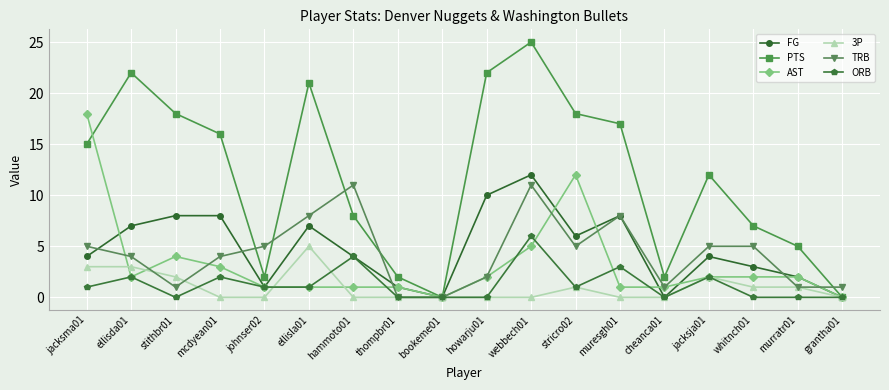

Reading left to right, what are all the values shown in this chart?

FG: 4	7	8	8	1	7	4	1	0	10	12	6	8	0	4	3	2	0
PTS: 15	22	18	16	2	21	8	2	0	22	25	18	17	2	12	7	5	0
AST: 18	2	4	3	1	1	1	1	0	2	5	12	1	1	2	2	2	0
3P: 3	3	2	0	0	5	0	0	0	0	0	1	0	0	2	1	1	0
TRB: 5	4	1	4	5	8	11	0	0	2	11	5	8	1	5	5	1	1
ORB: 1	2	0	2	1	1	4	0	0	0	6	1	3	0	2	0	0	0